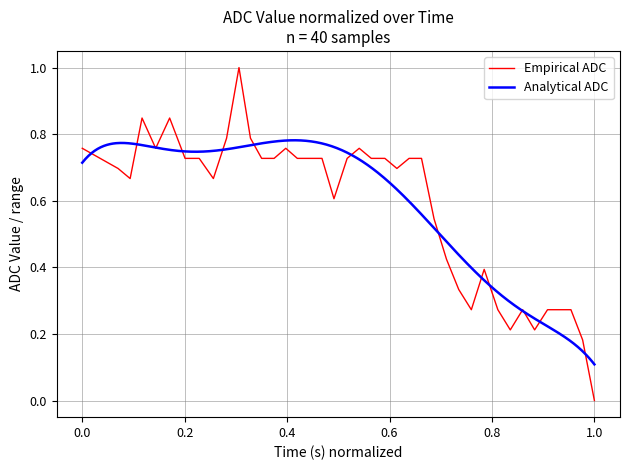

Which category has the lowest value in the Empirical ADC series?

1.0